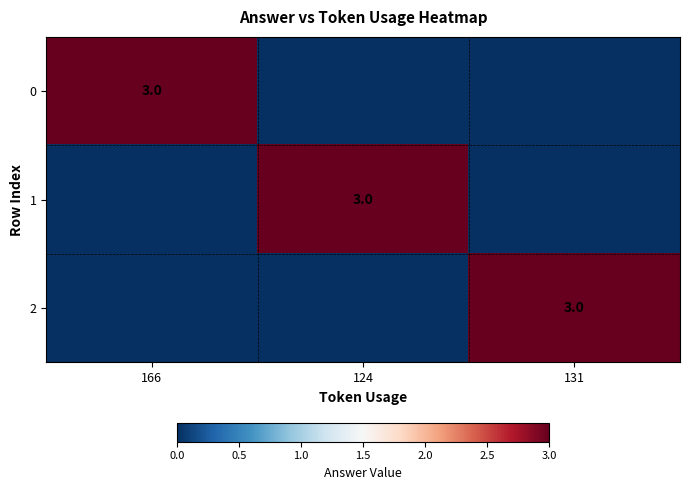

True or false: 2 has a value of 4 at 131.

False